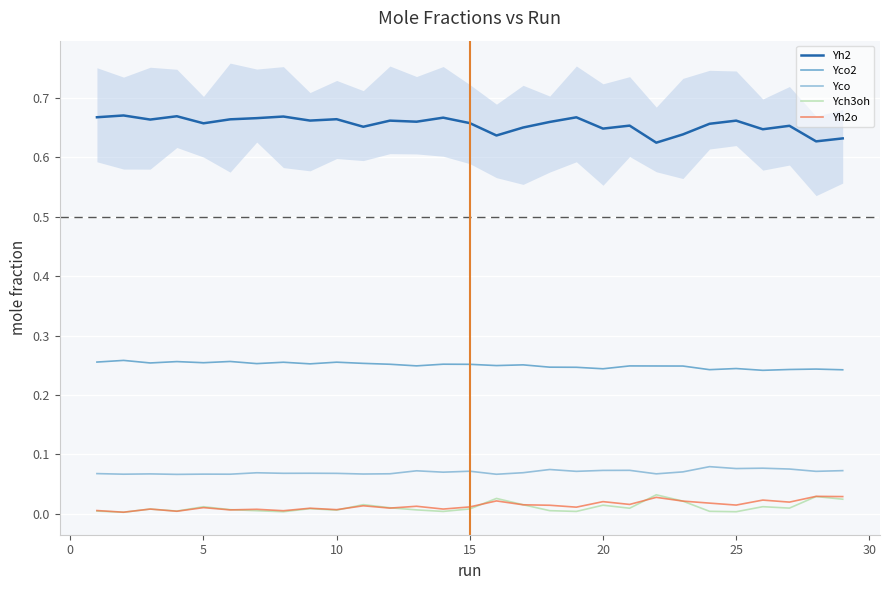

Does the chart display data point markers on the line(s)?

No